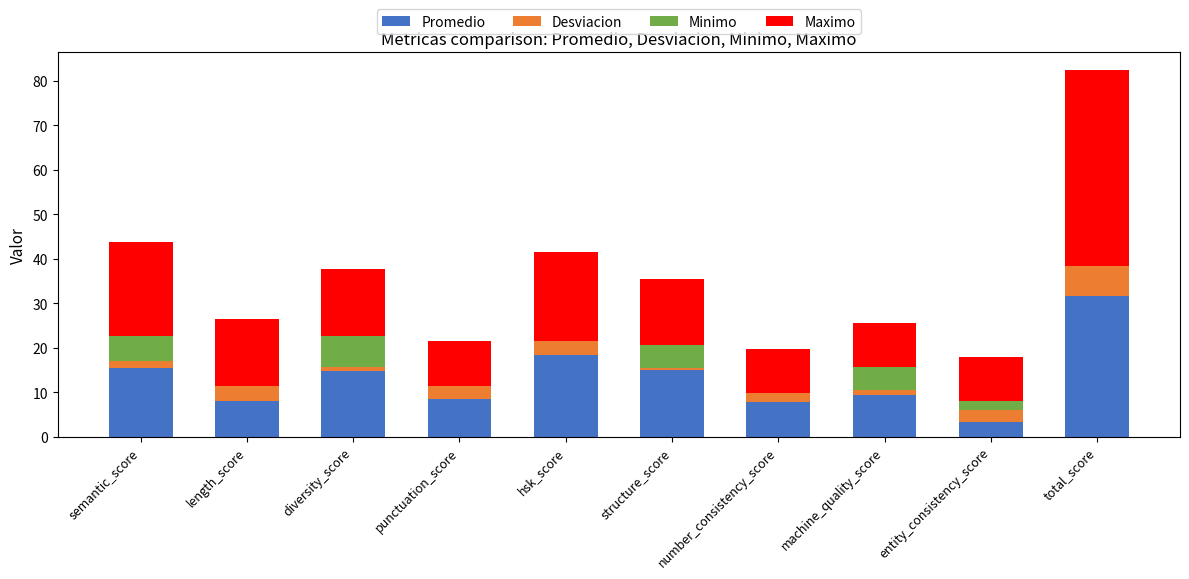

The Promedio series shows 7.8 at number_consistency_score. True or false?

True